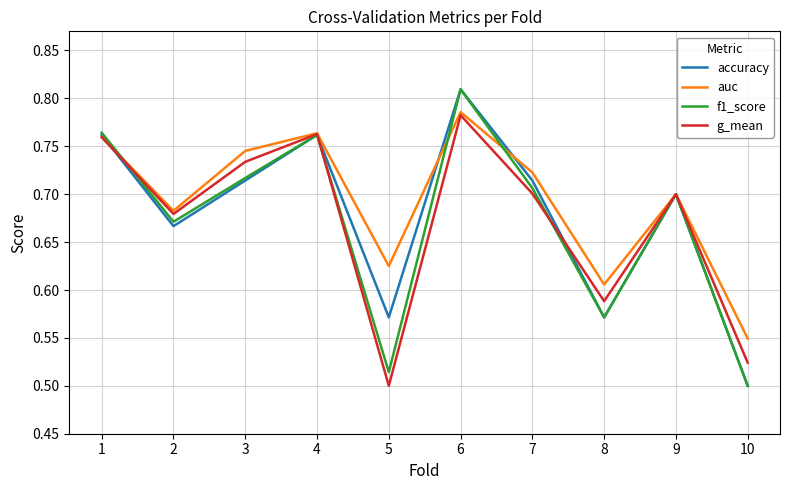

Which label corresponds to the largest value in the chart?

6